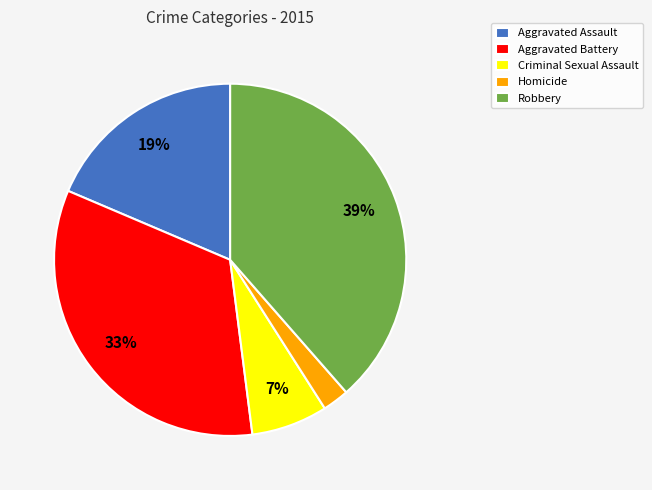

Is there a majority slice in this chart?

No